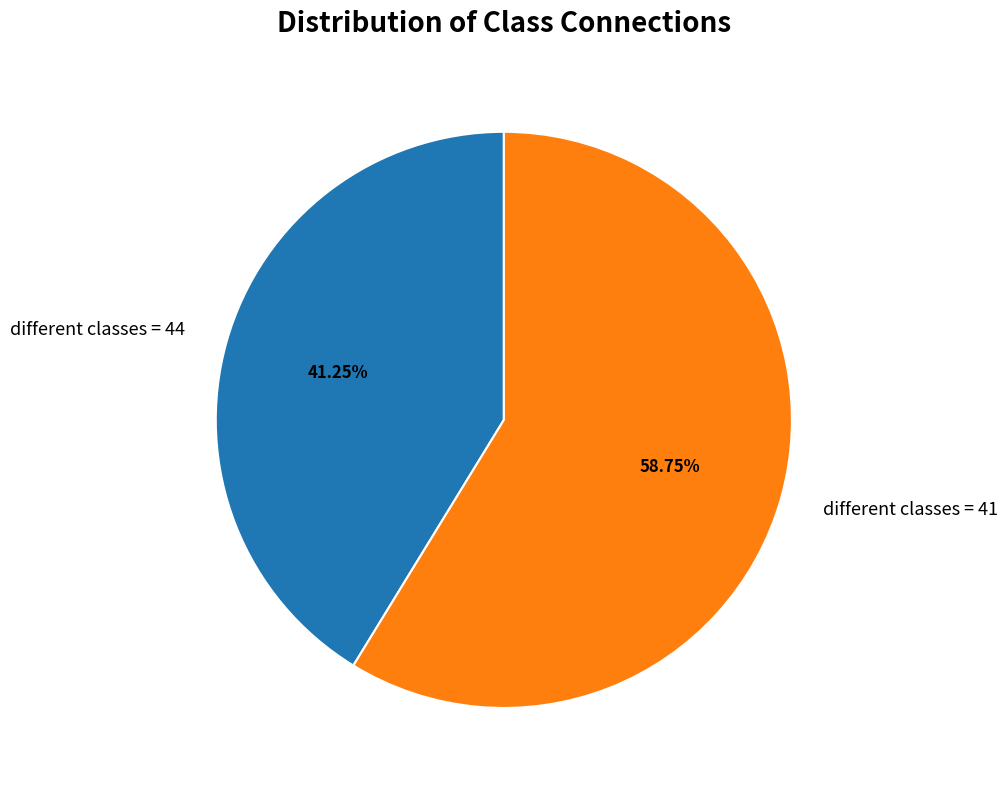

To the nearest percent, what is the average slice percentage?

50%